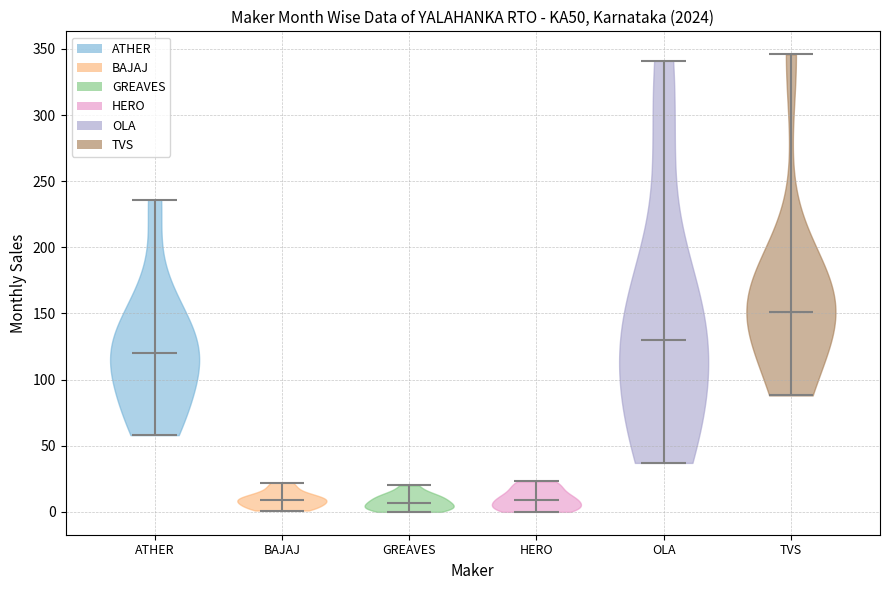

Reading left to right, read every violin against the y-axis: where its median line is, and the lowest and highest points it reaches. The values are not printed on the chart, so give them approximately, as read against the axis.

ATHER: median line 120, lowest point 60, highest point 235
BAJAJ: median line 10, lowest point 0, highest point 20
GREAVES: median line 5, lowest point 0, highest point 20
HERO: median line 10, lowest point 0, highest point 25
OLA: median line 130, lowest point 35, highest point 340
TVS: median line 150, lowest point 90, highest point 345